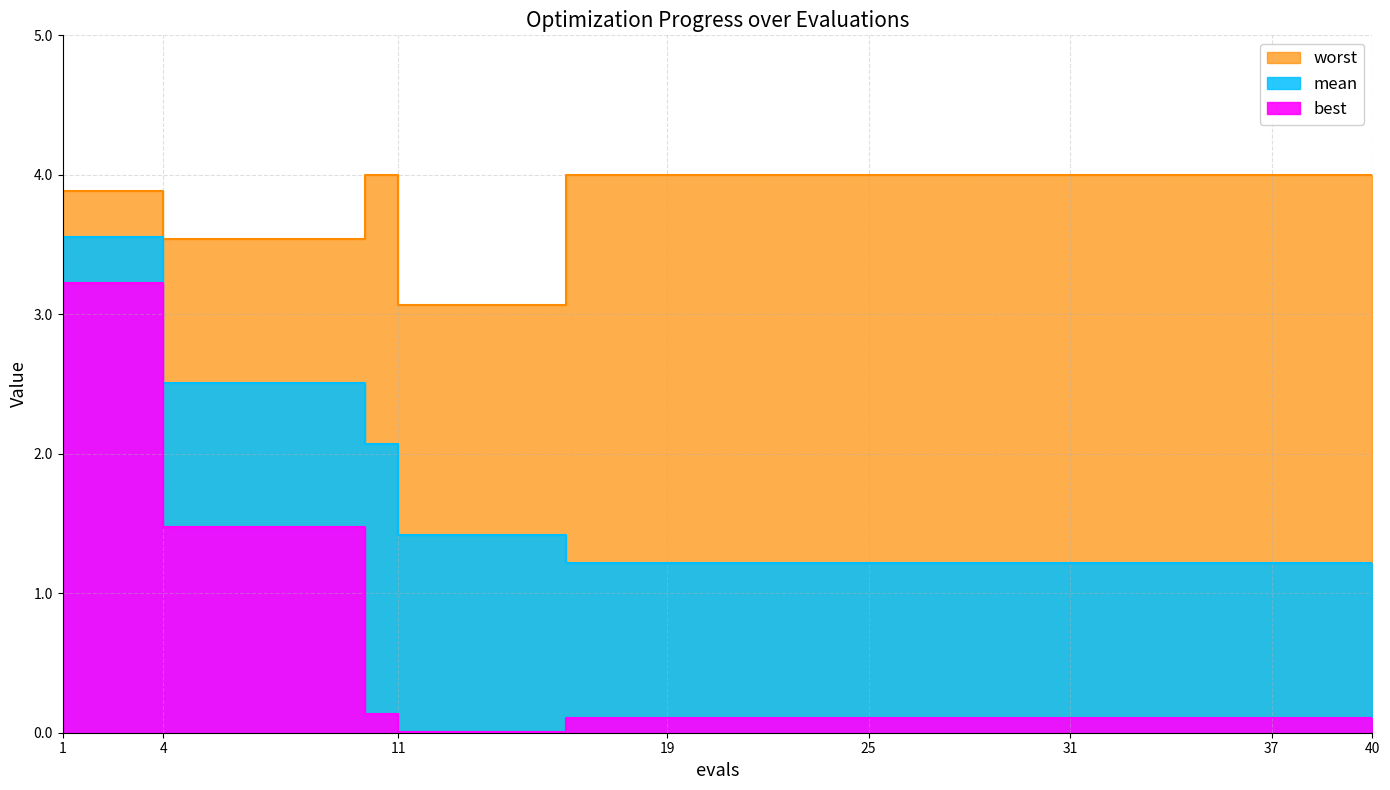

What is the value of the mean point at the 7th from the left?

1.2